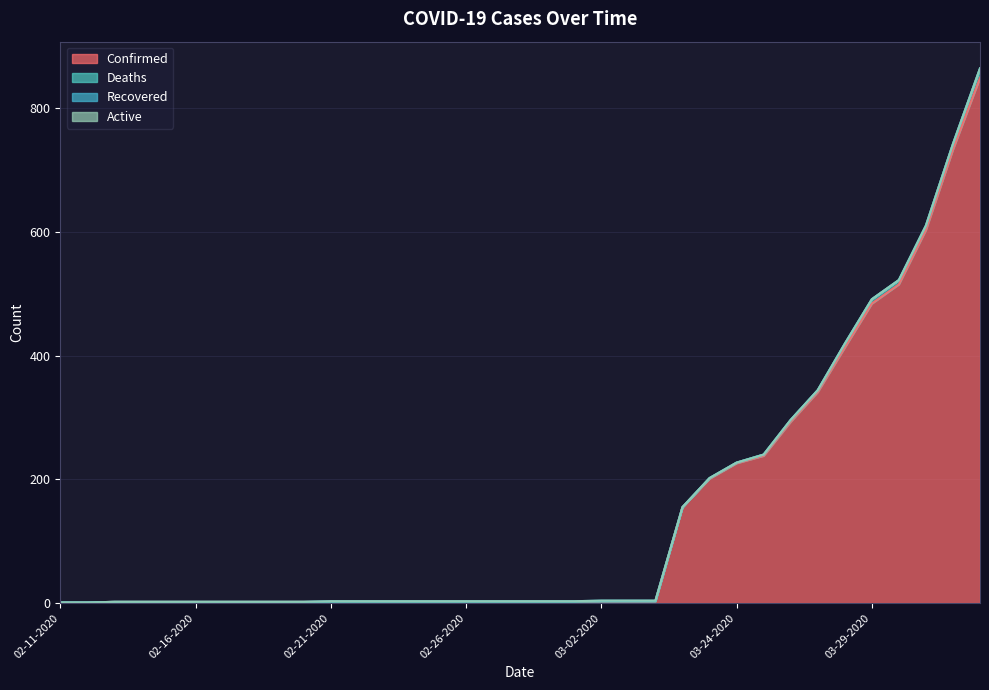

List the labels in order of Deaths value, largest first.

04-02-2020, 04-01-2020, 03-29-2020, 03-30-2020, 03-31-2020, 03-28-2020, 03-26-2020, 03-27-2020, 03-25-2020, 03-23-2020, 03-24-2020, 02-11-2020, 02-12-2020, 02-13-2020, 02-14-2020, 02-15-2020, 02-16-2020, 02-17-2020, 02-18-2020, 02-19-2020, 02-20-2020, 02-21-2020, 02-22-2020, 02-23-2020, 02-24-2020, 02-25-2020, 02-26-2020, 02-27-2020, 02-28-2020, 02-29-2020, 03-01-2020, 03-02-2020, 03-03-2020, 03-04-2020, 03-22-2020